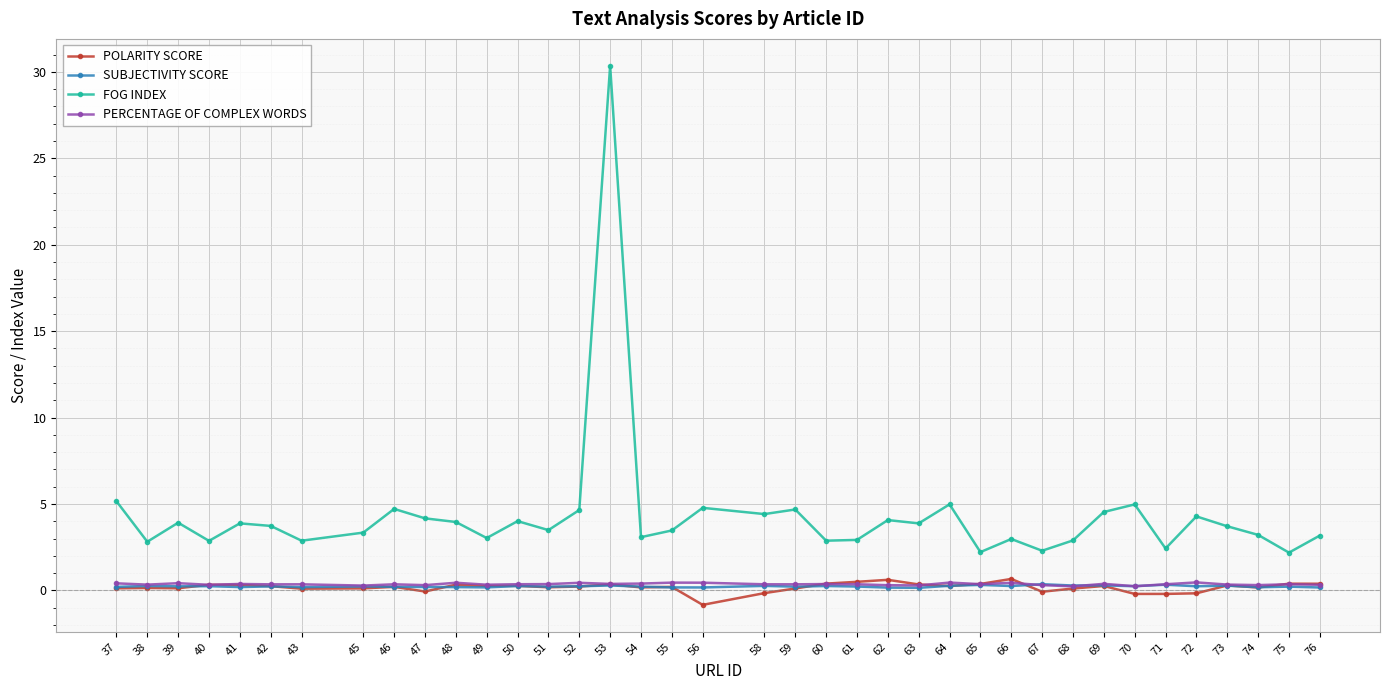

Which series has the largest total across all categories?

FOG INDEX